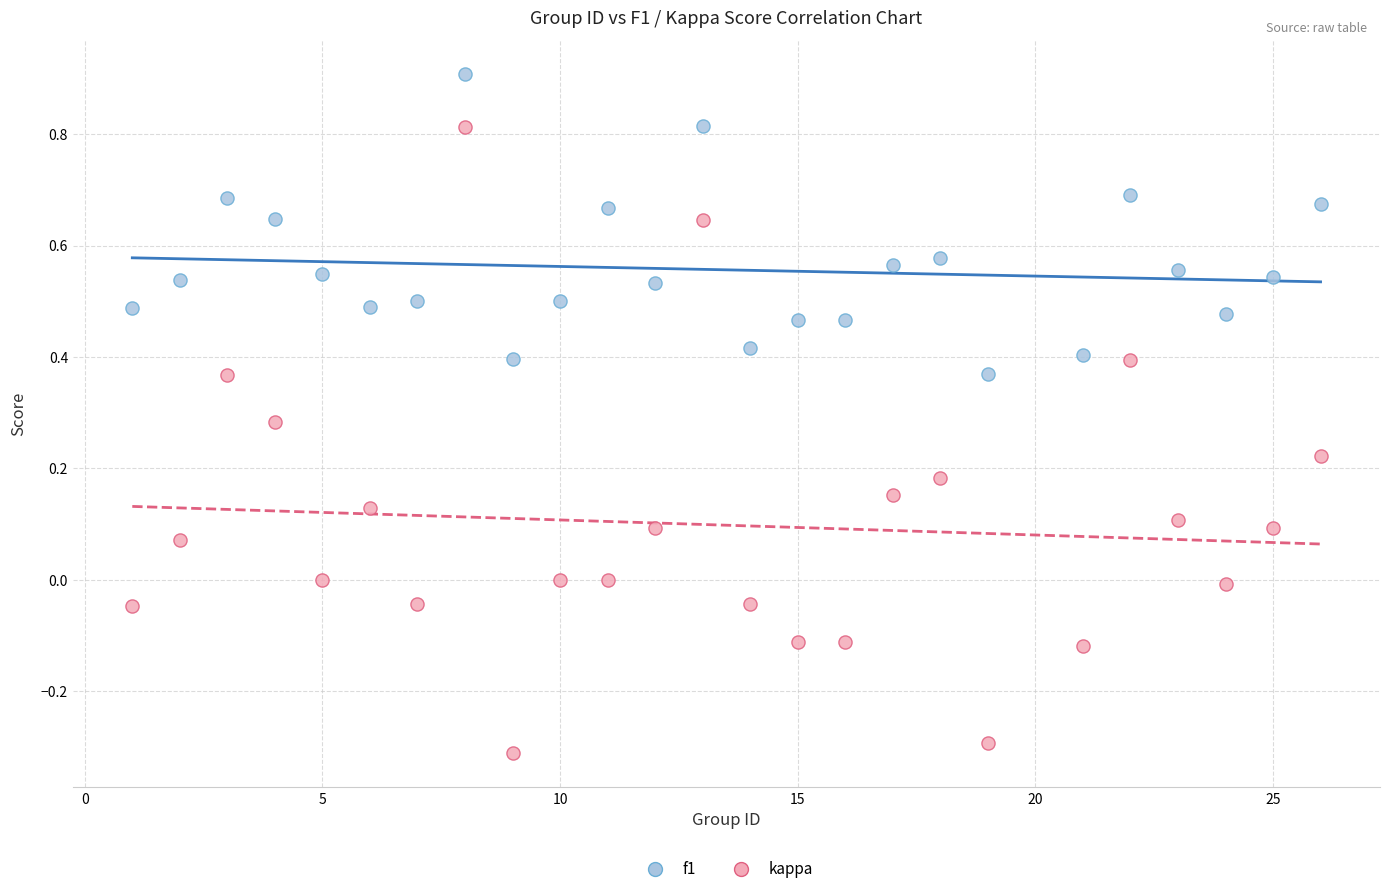

Which series reaches the maximum Y coordinate?

f1